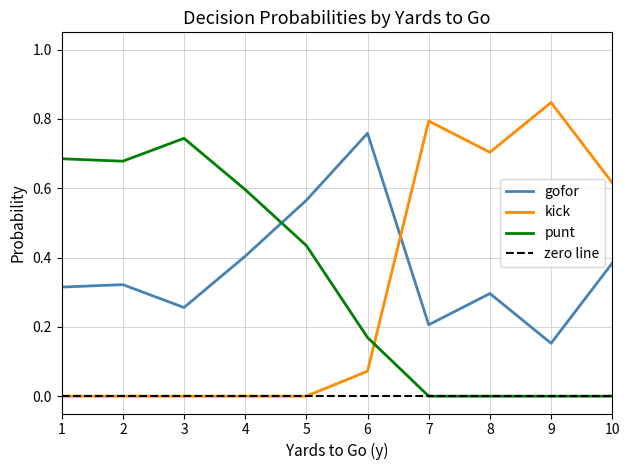

Which series has the largest total across all categories?

gofor